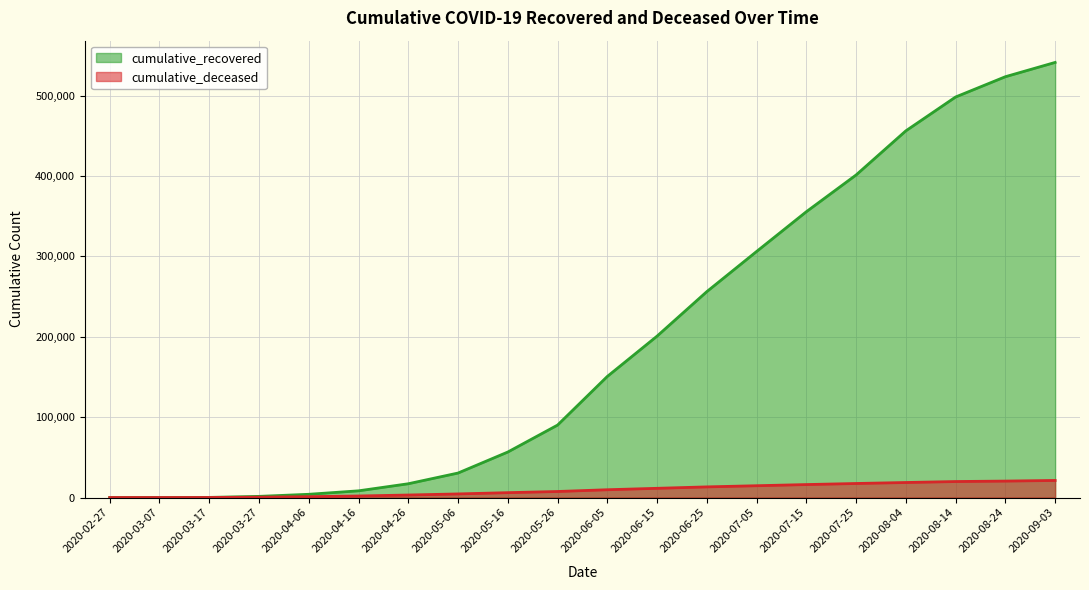

What is the approximate value of cumulative_deceased at 2020-08-04?

18678